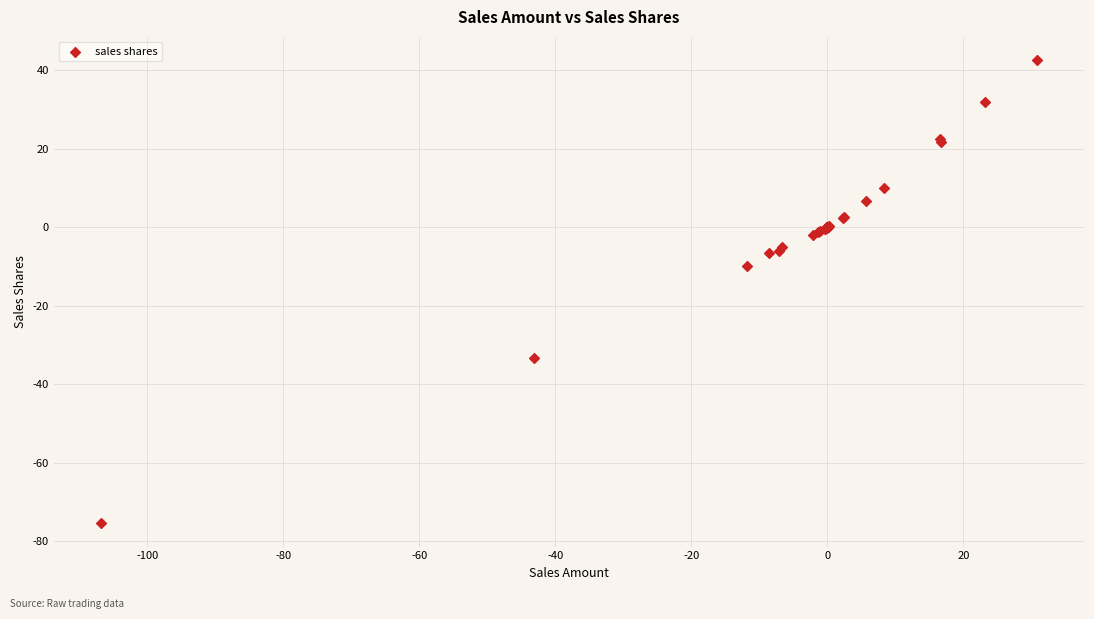

What Y value in the scatter plot is closest to -16?

-9.8